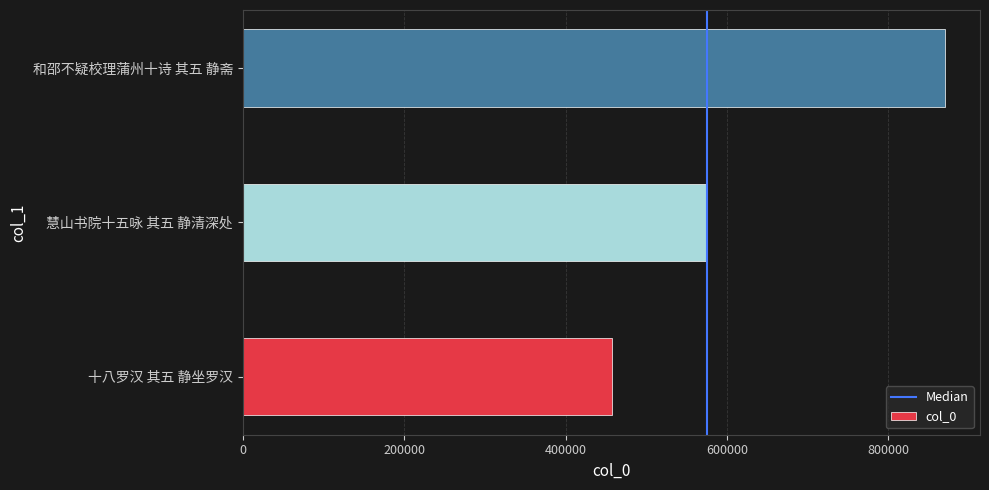

True or false: the data shows 870059 at 和邵不疑校理蒲州十诗 其五 静斋.

True